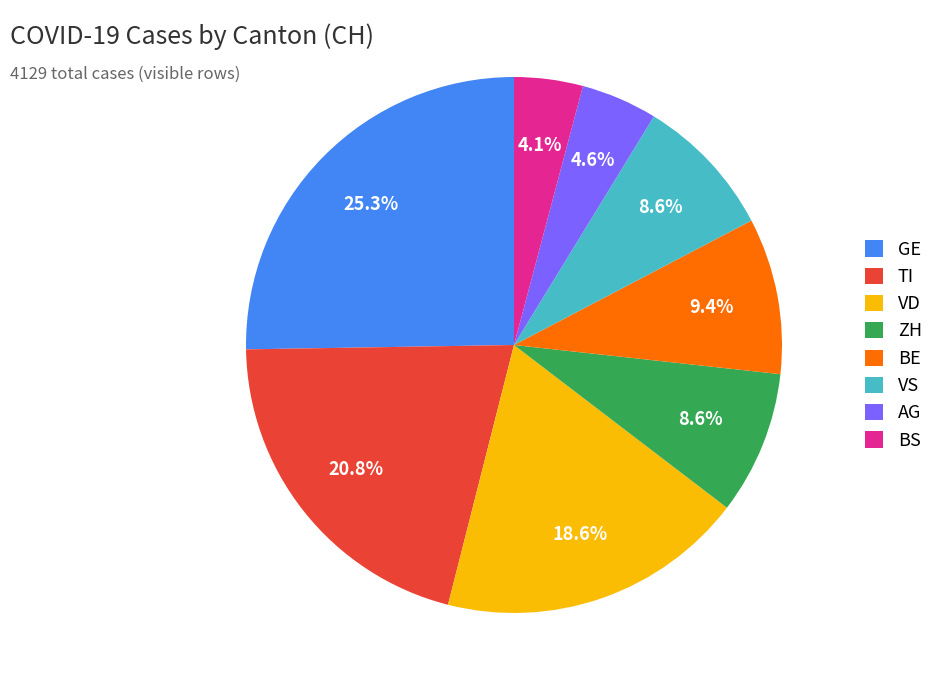

Which has a higher value, BS or BE?

BE